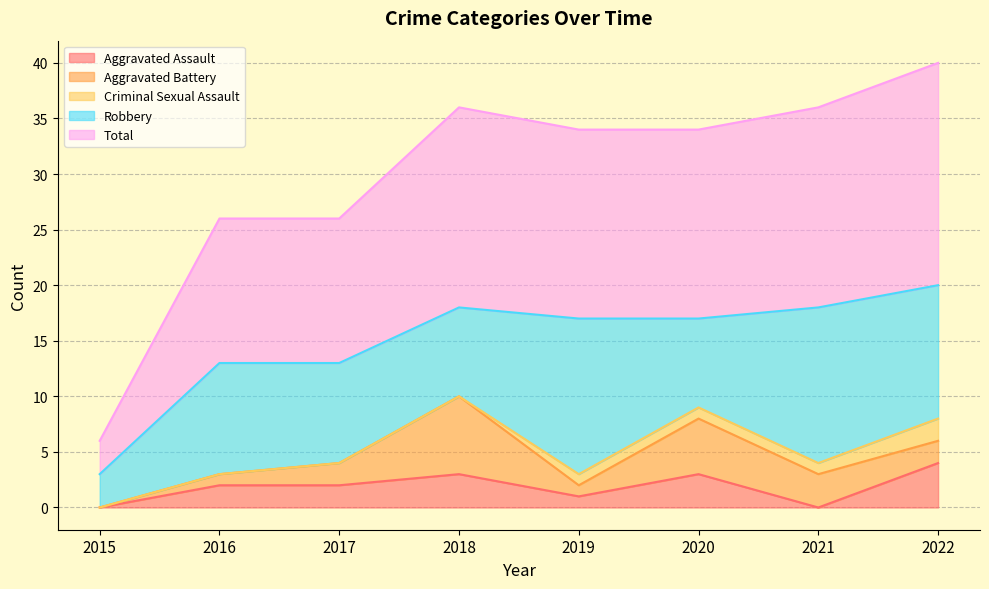

In Robbery, how many points are lower than both neighbors (excluding endpoints)?

2